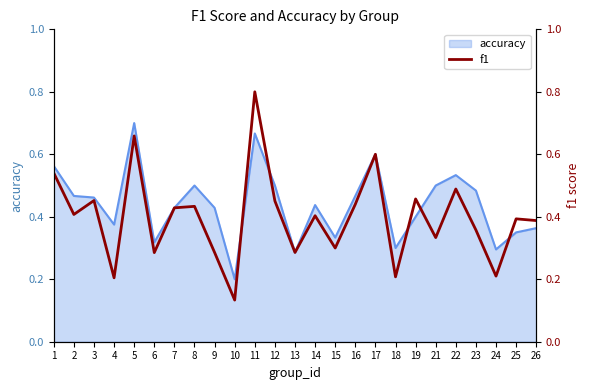

Which category has the lowest value in the accuracy series?

10